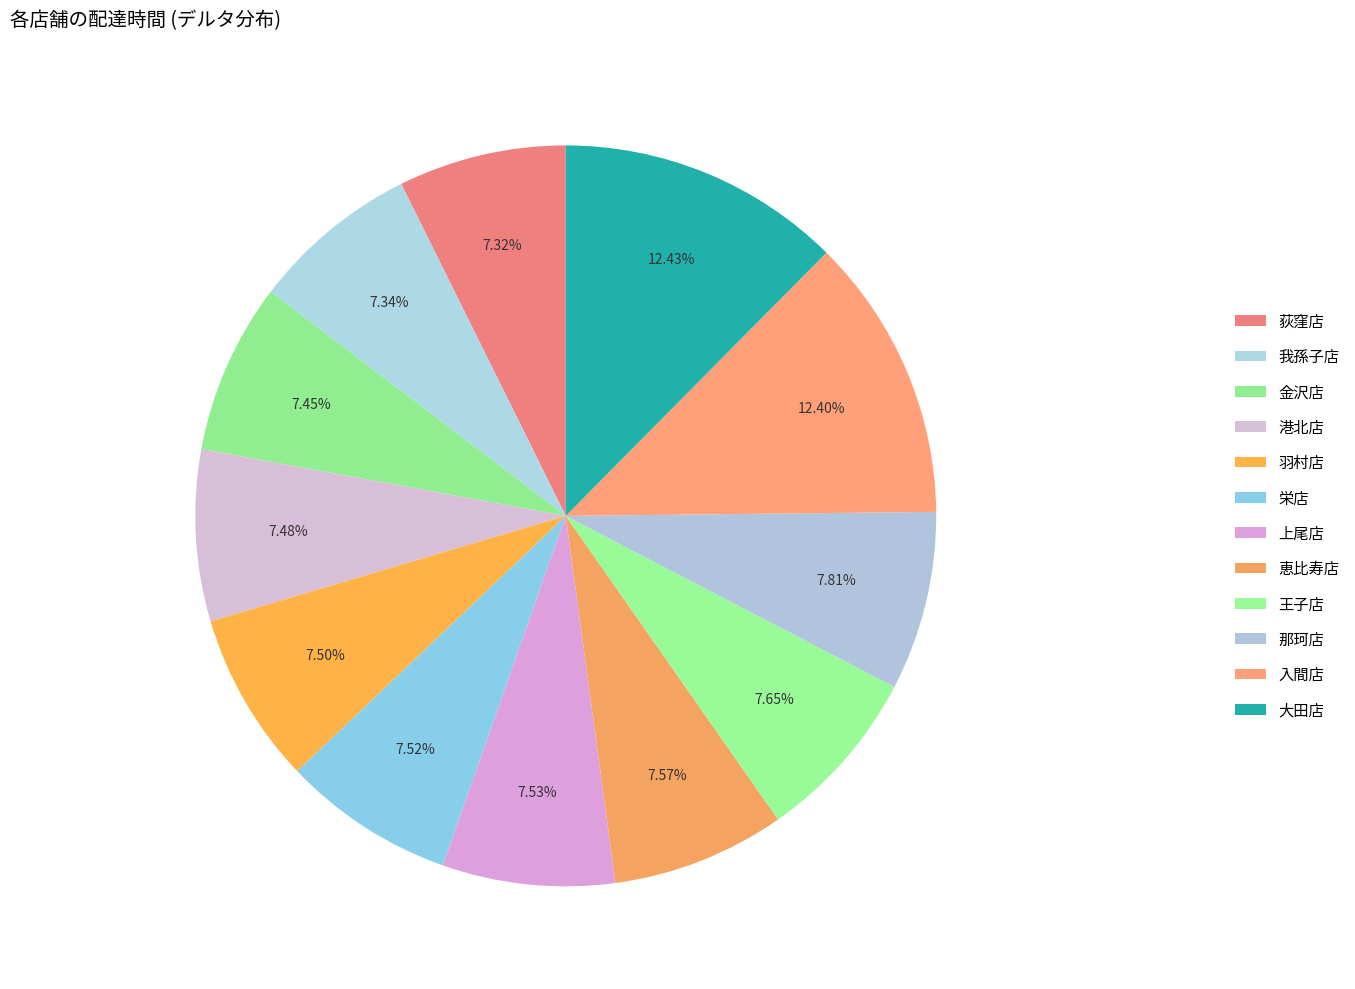

Rank the categories by value from highest to lowest.

大田店, 入間店, 那珂店, 王子店, 恵比寿店, 上尾店, 栄店, 羽村店, 港北店, 金沢店, 我孫子店, 荻窪店